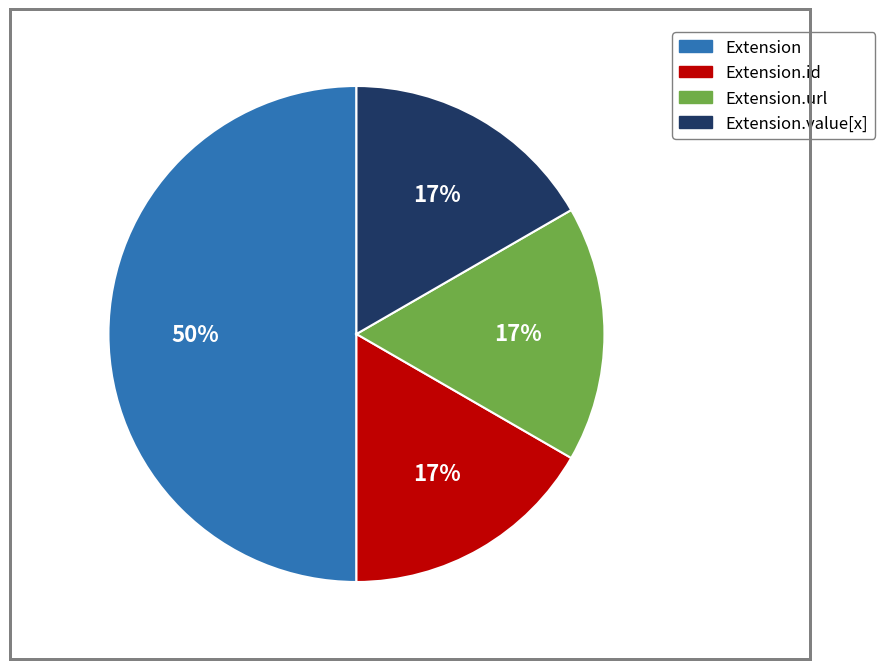

To the nearest percent, what is the difference between the largest and smallest slice percentages?

33%